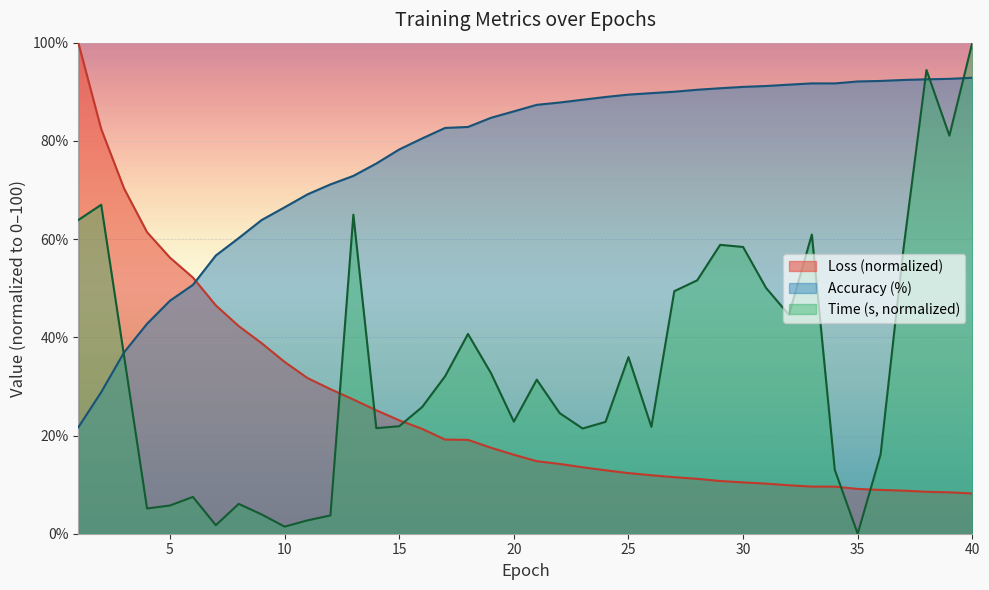

In Time (s), how many points are lower than both neighbors (excluding endpoints)?

10